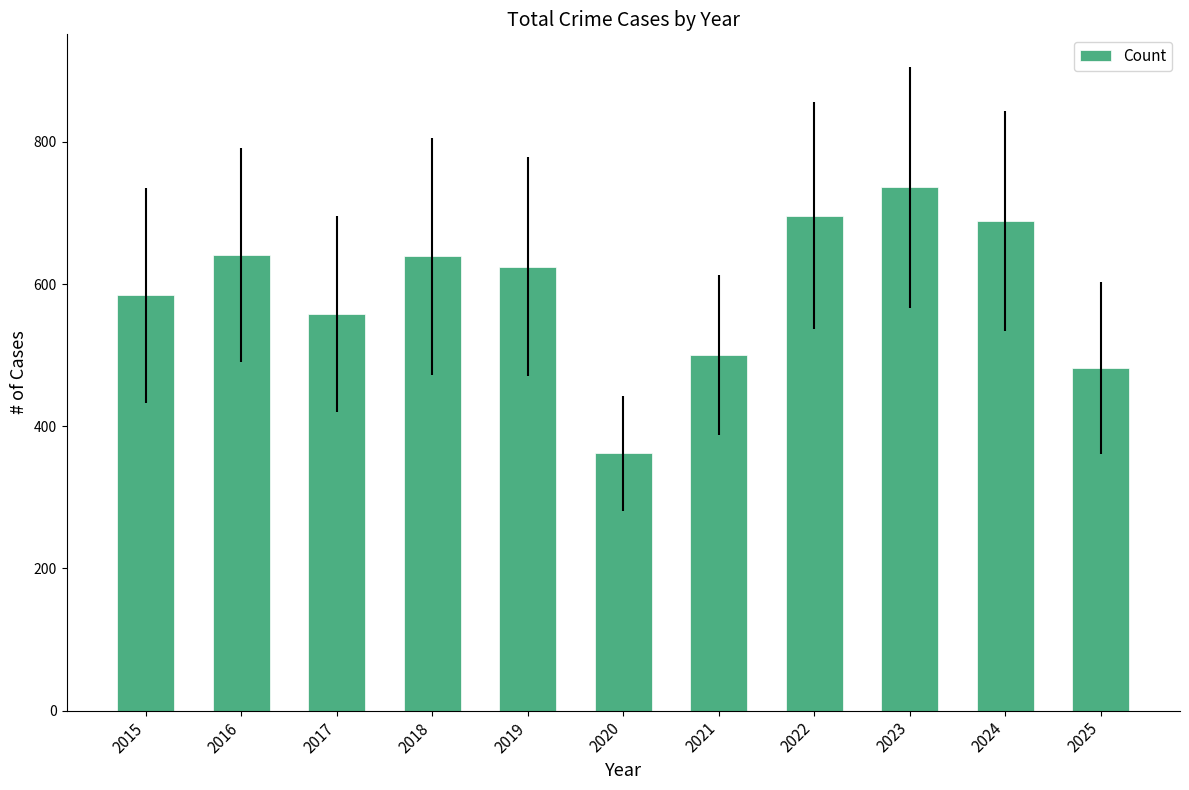

Approximately how many times larger is the value at 2025 compared to 2017?

0.9